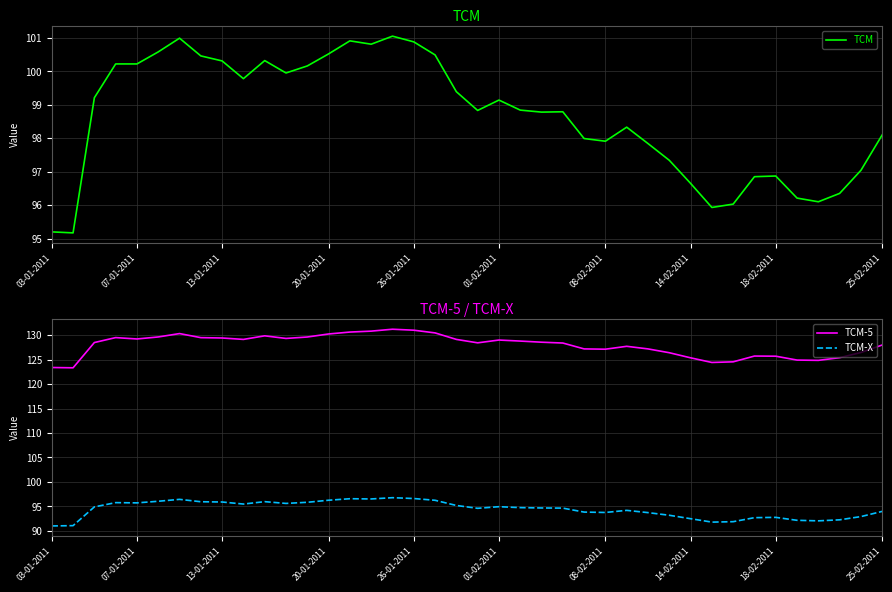

Is it true that TCM-5 equals 170.7 at 18-02-2011?

False